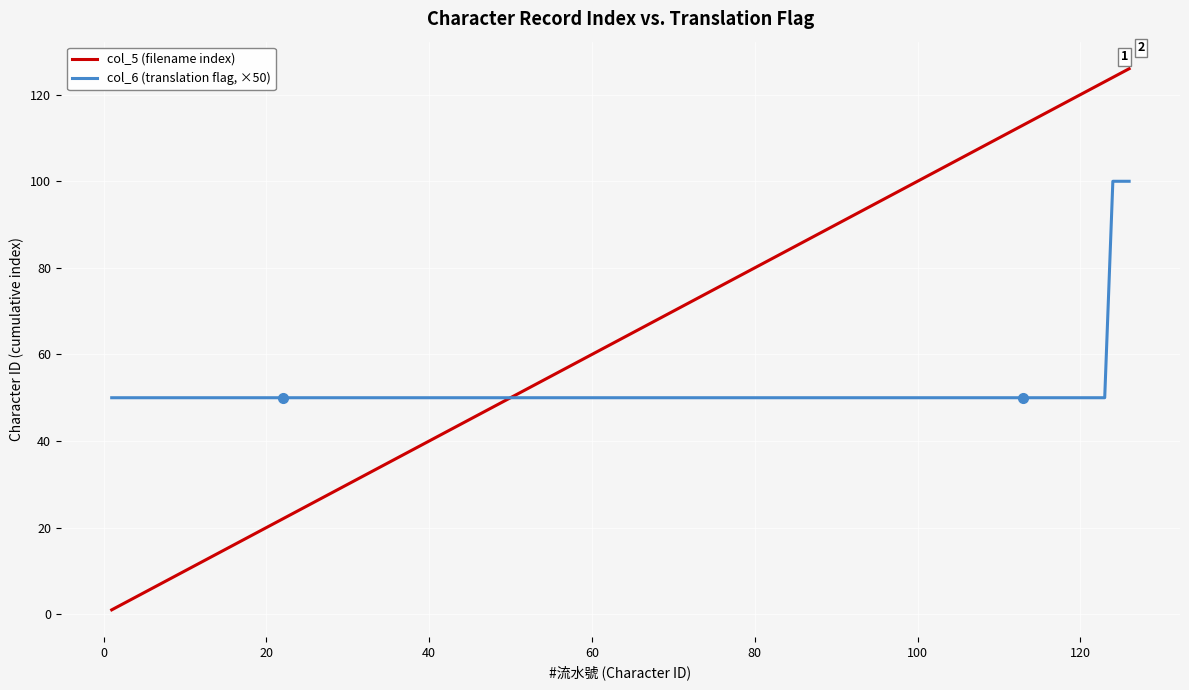

Rank the series by their average value, from highest to lowest.

col_5 (filename index), col_6 (translation flag, ×50)